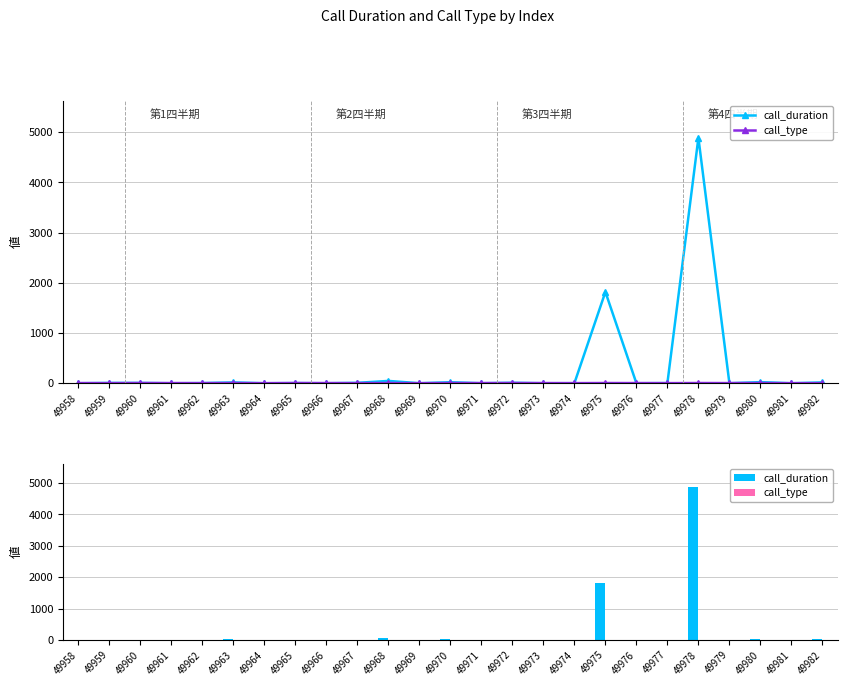

The call_duration series shows 3 at 49965. True or false?

True